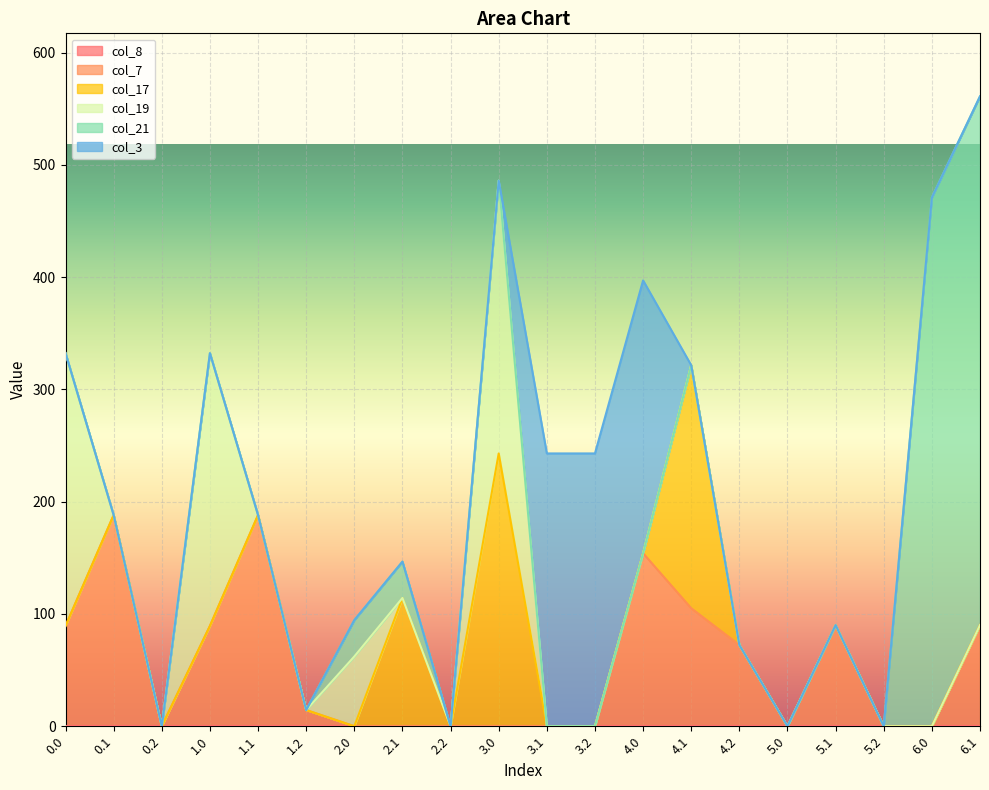

Where is col_7 nearest to the value 94?

6.1